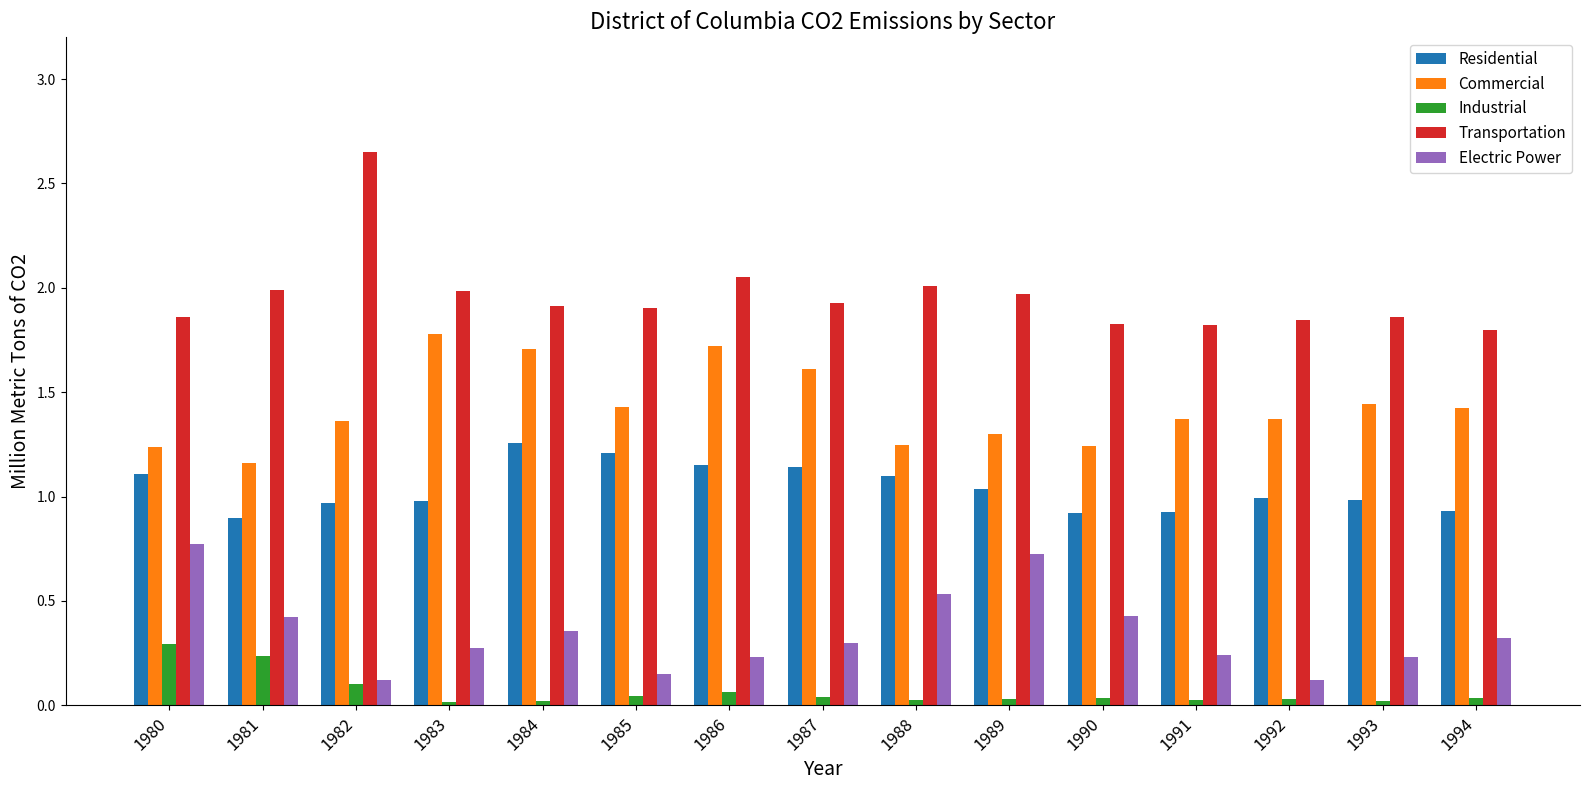

Does the chart contain stacked bars?

No